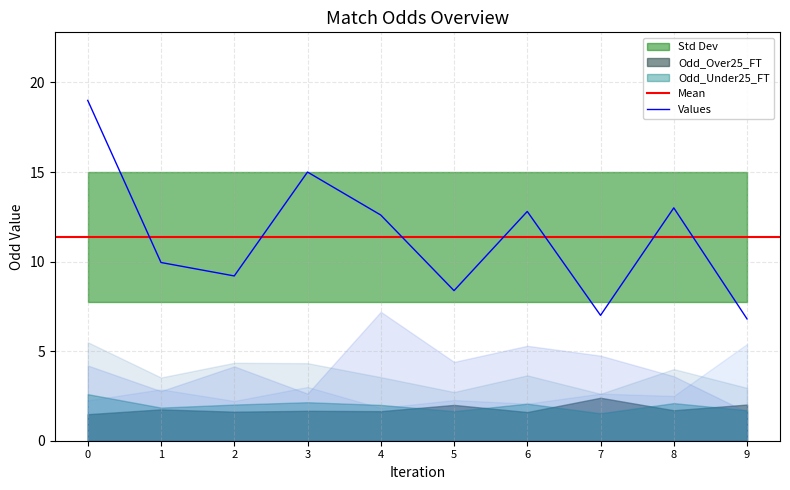

True or false: Values has a value of 4.3 at 0.

False